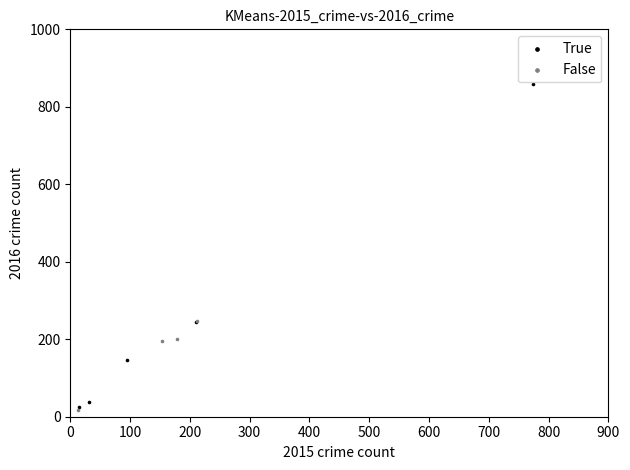

Which series has the largest Y range (max minus min)?

True